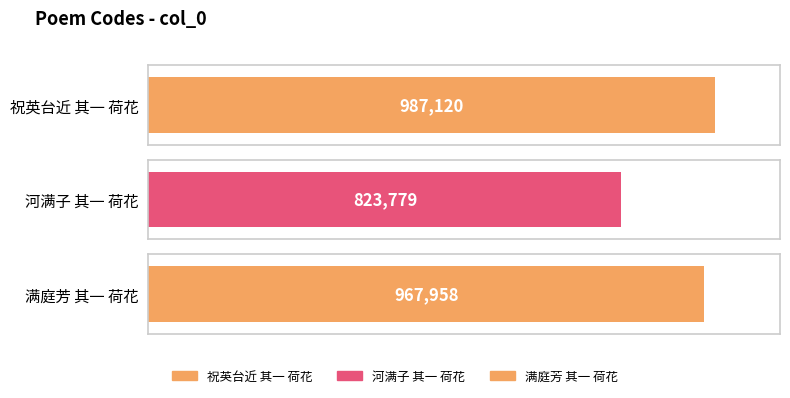

The value at 祝英台近 其一 荷花 is 987120. True or false?

True